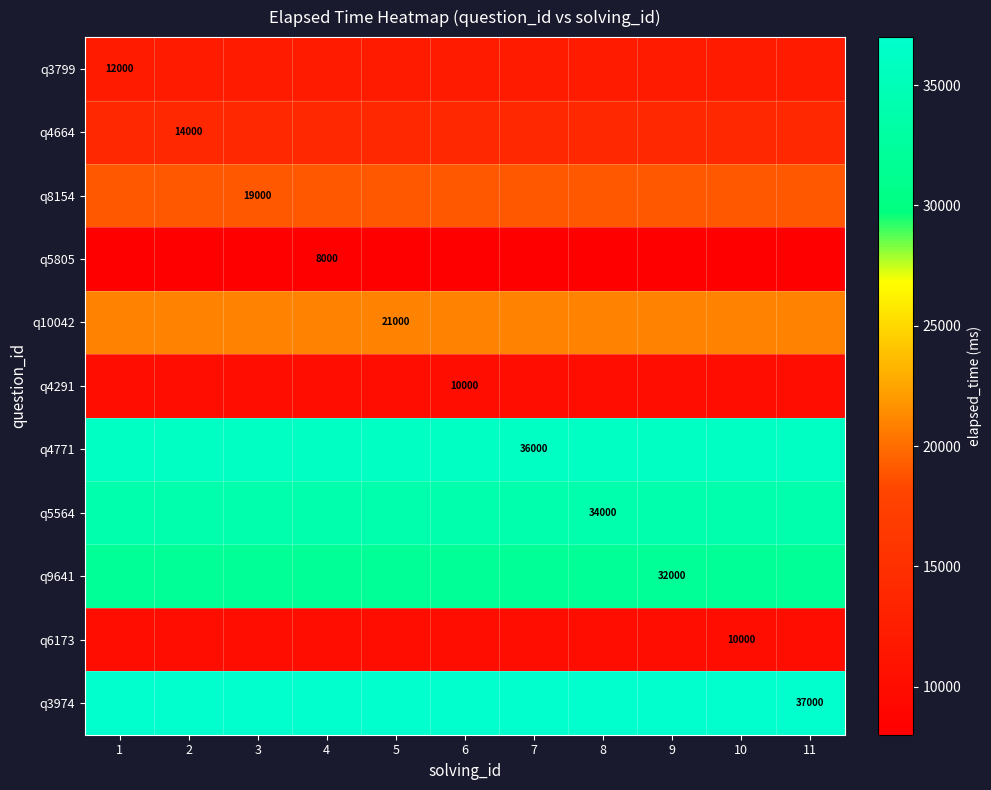

What is the maximum value shown in the chart?

37000